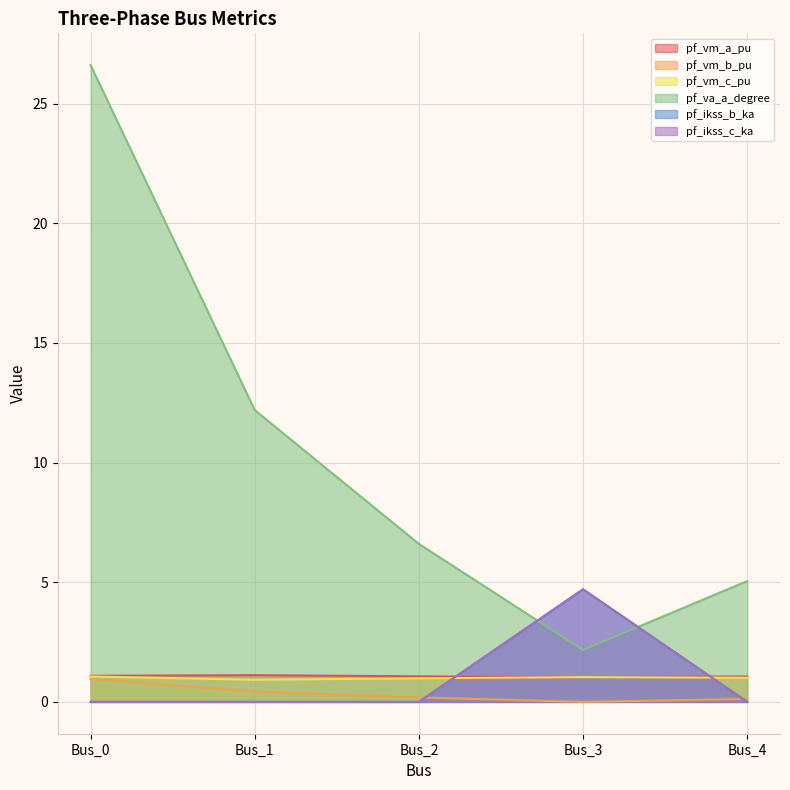

Where is the first local maximum for pf_vm_c_pu?

Bus_3